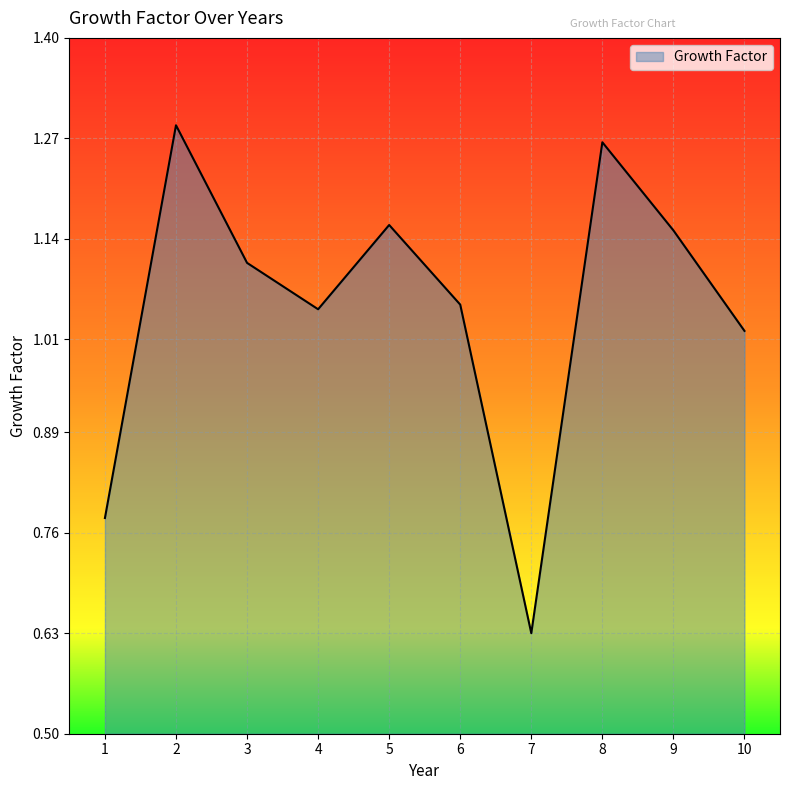

Where does the data first go above 1?

2